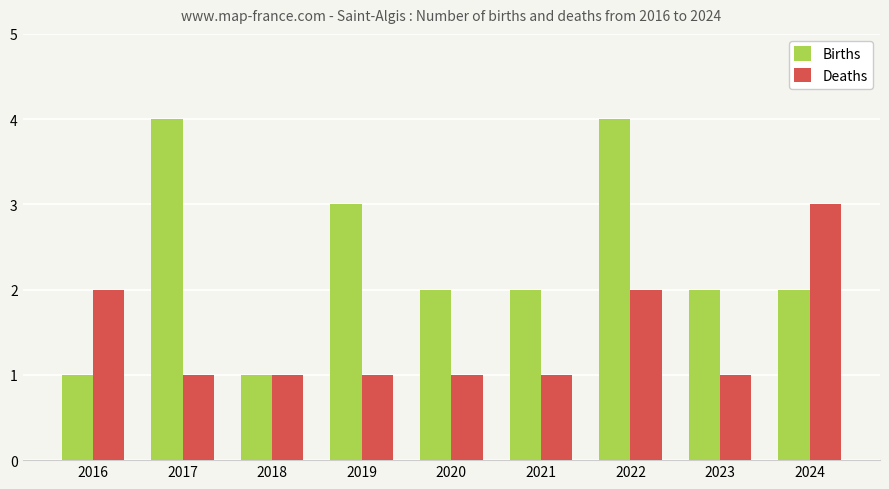

Reading left to right, list all the values displayed in this chart.

Births: 1	4	1	3	2	2	4	2	2
Deaths: 2	1	1	1	1	1	2	1	3